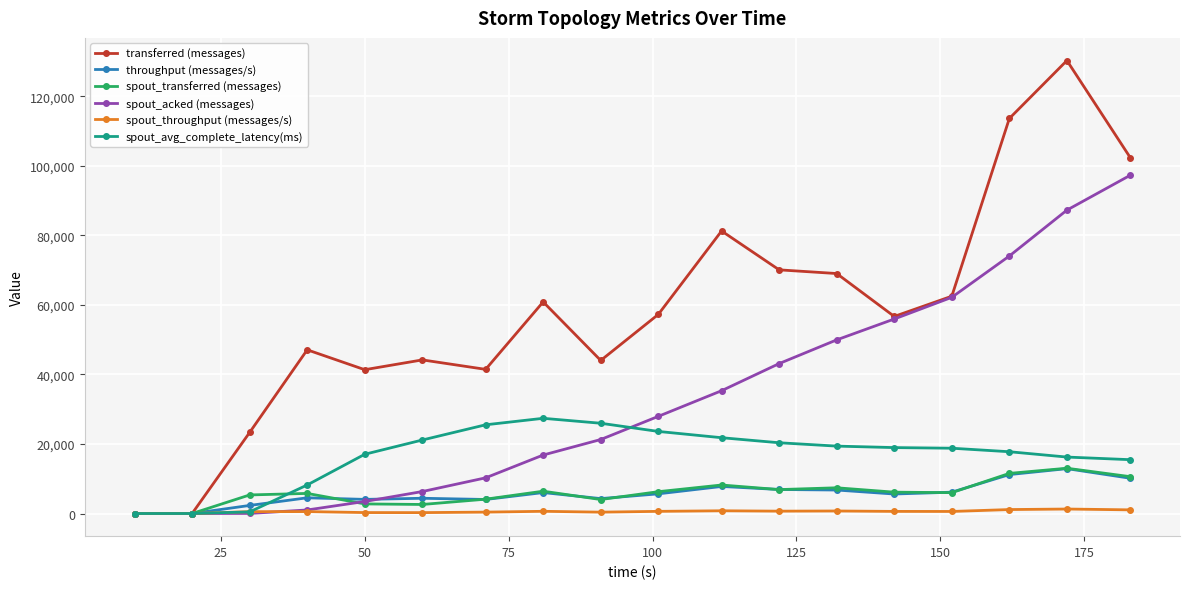

True or false: spout_avg_complete_latency(ms) has more than 0 interior local peaks.

True